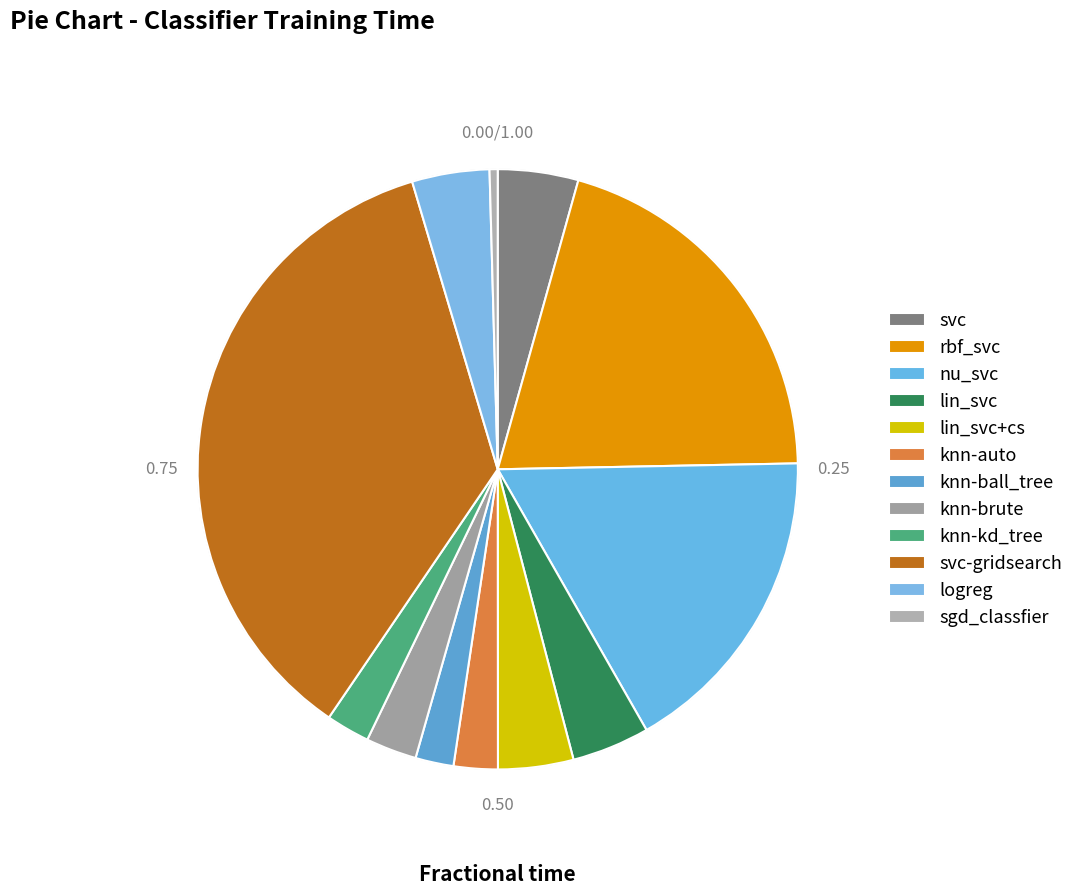

True or false: rbf_svc accounts for 20% of the total.

True